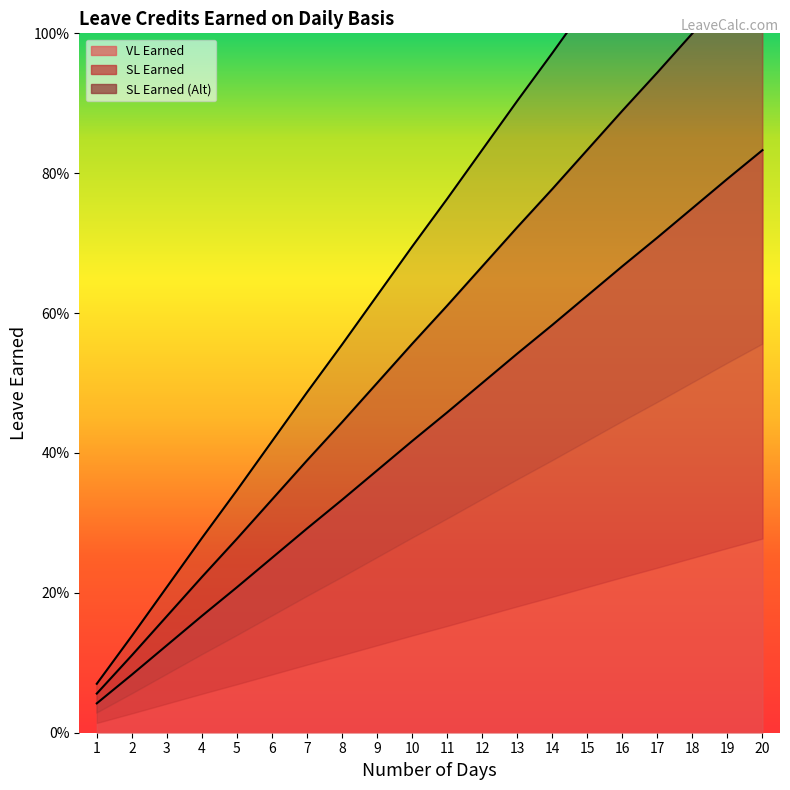

What is the sum of all VL Earned values?

8.8